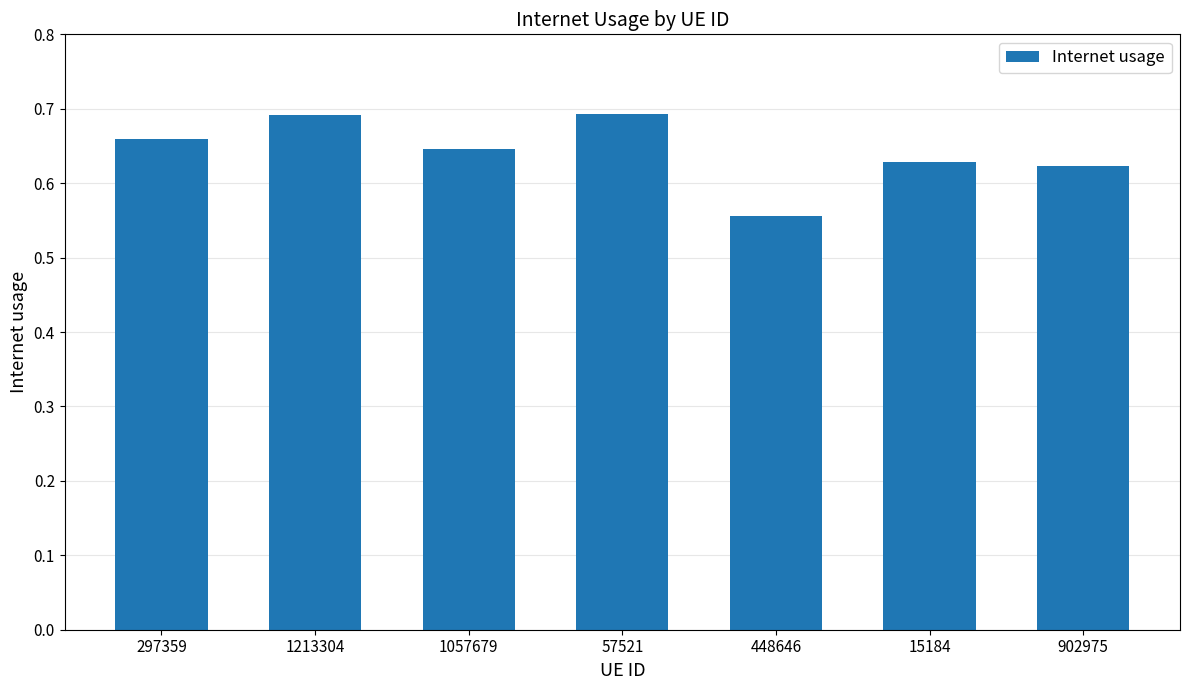

Which category has the lowest value across all series?

448646